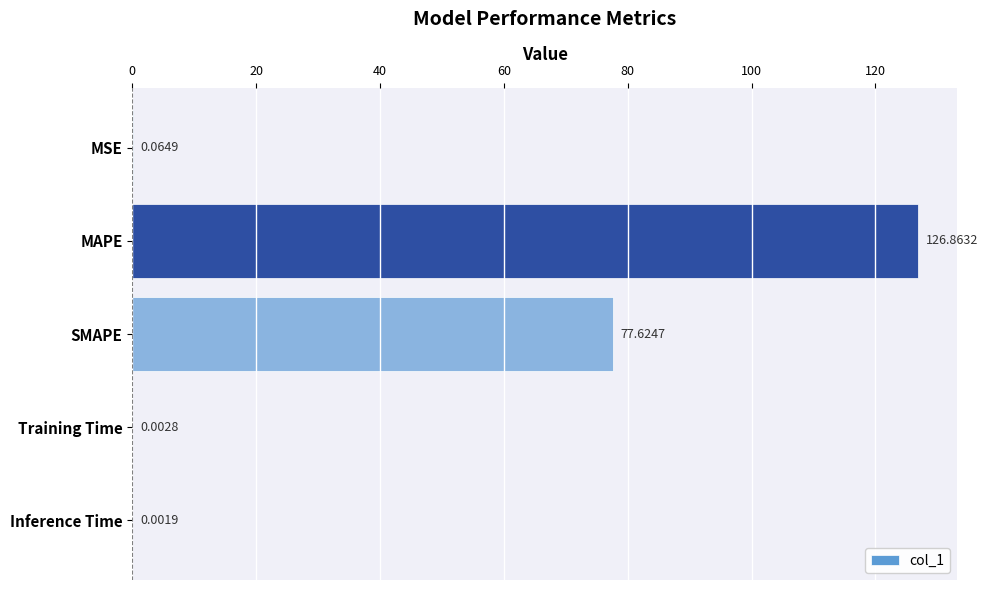

Which category has the highest value across all series?

MAPE